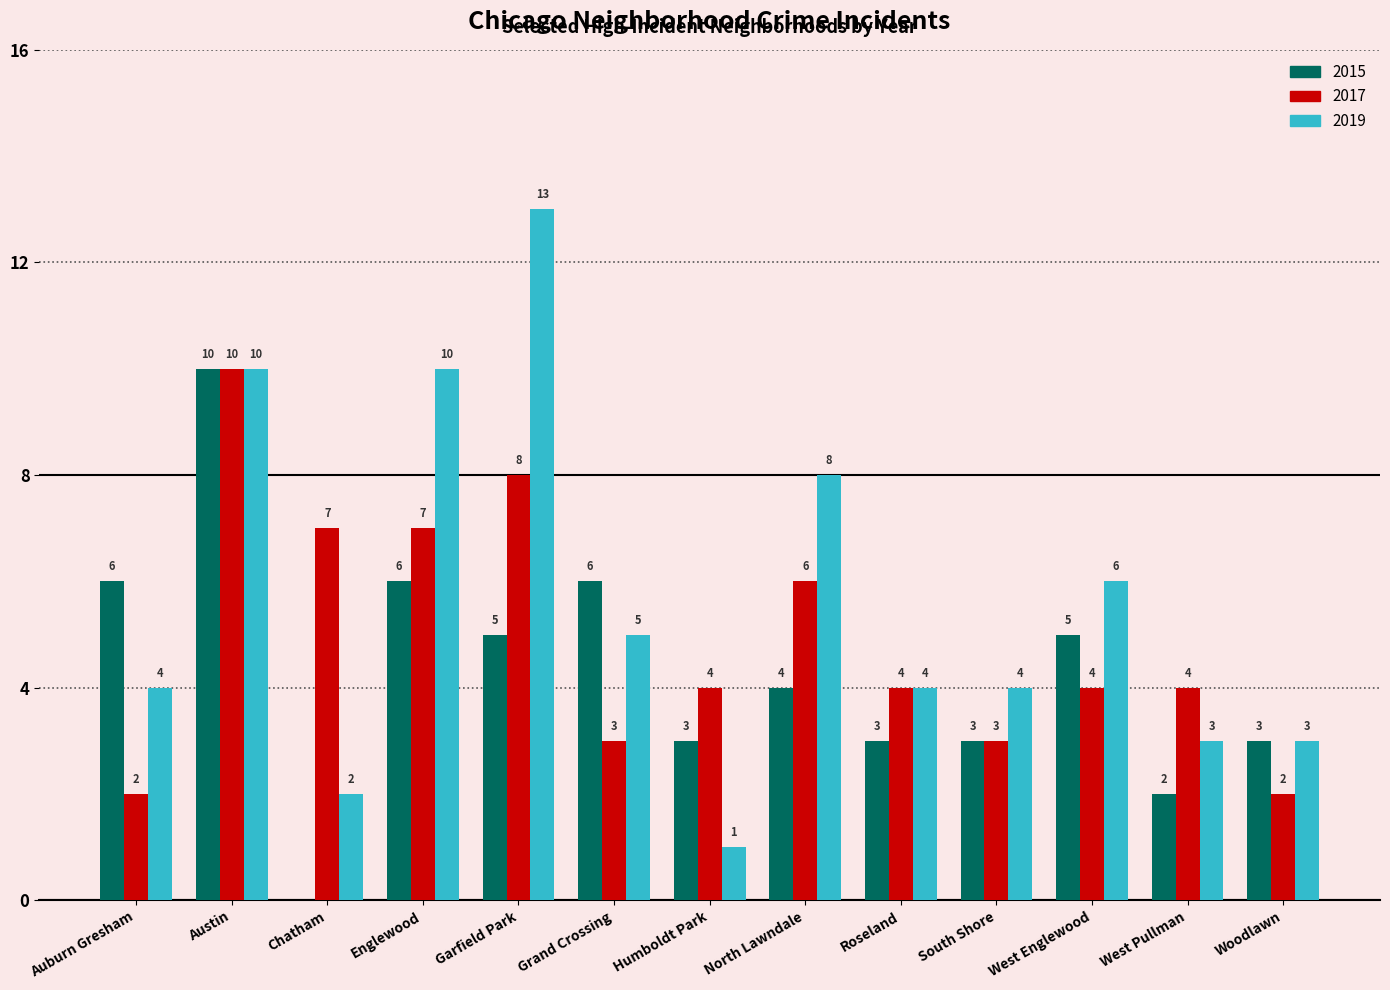

What is the greatest value displayed?

13